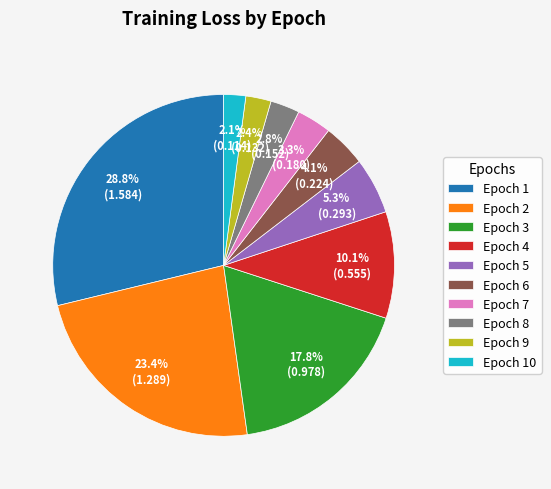

Do Epoch 5 and Epoch 4 together represent more than half of the pie?

No